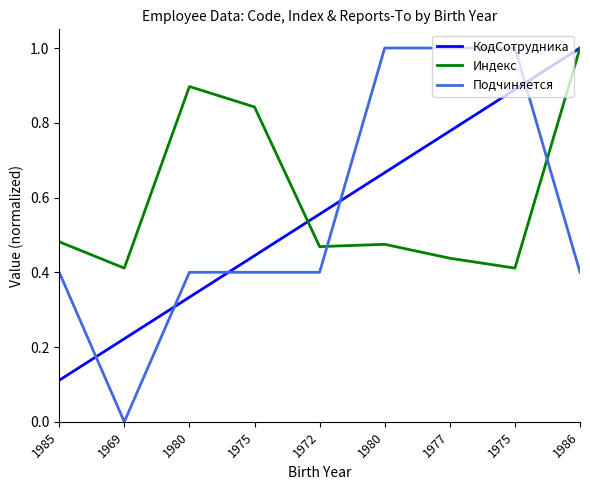

What are all the series names shown in the legend?

КодСотрудника, Индекс, Подчиняется